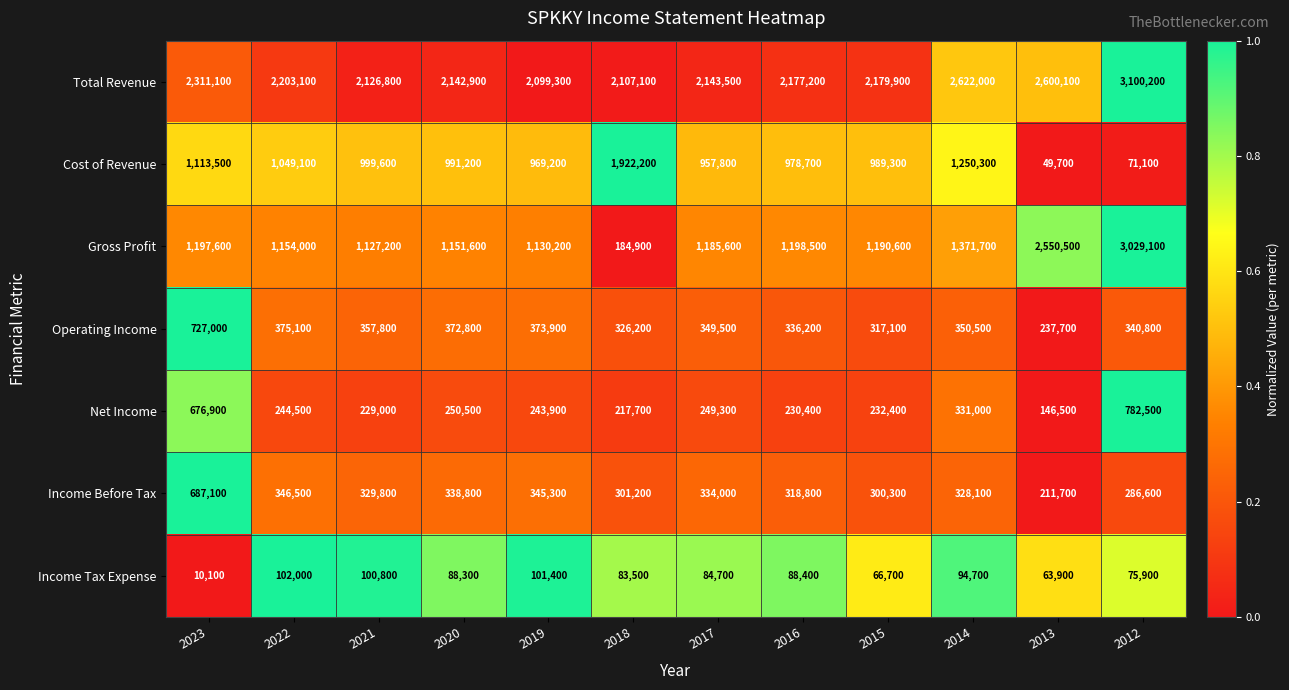

What is the sum of the Gross Profit values at 2023 and 2020?

2349200